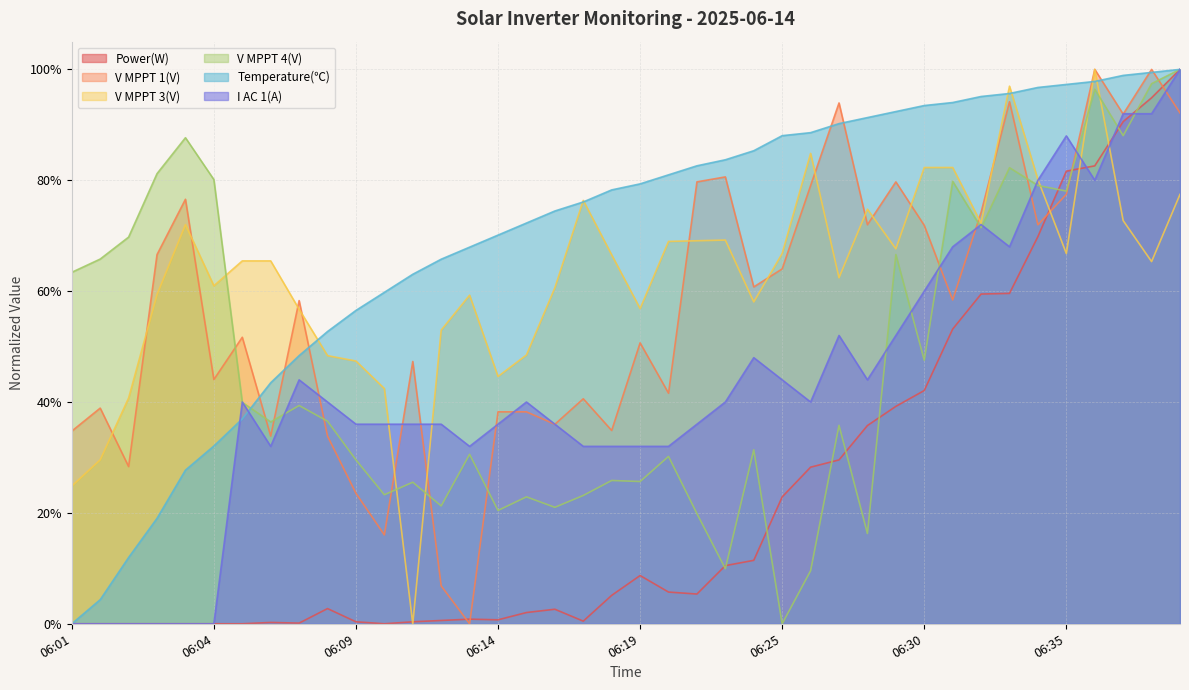

What is the value of the Temperature(℃) point at the 27th from the left?

0.9